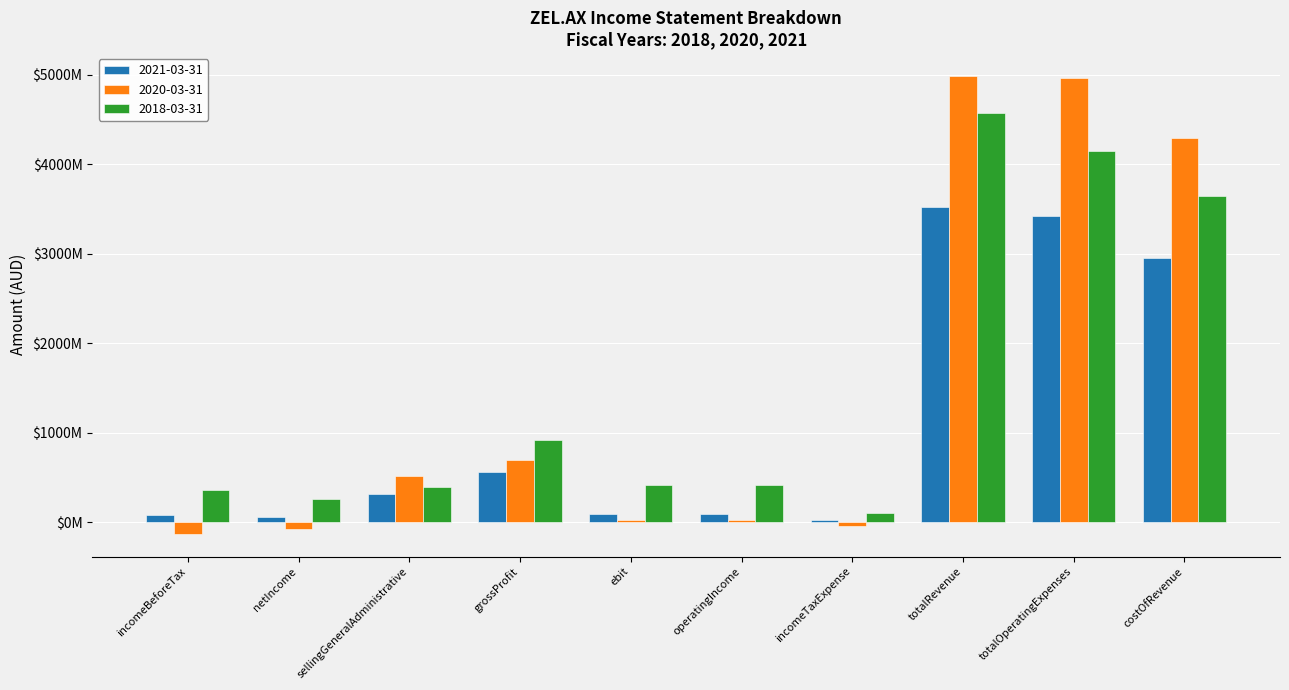

The value of 2021-03-31 at sellingGeneralAdministrative is 491579463. True or false?

False